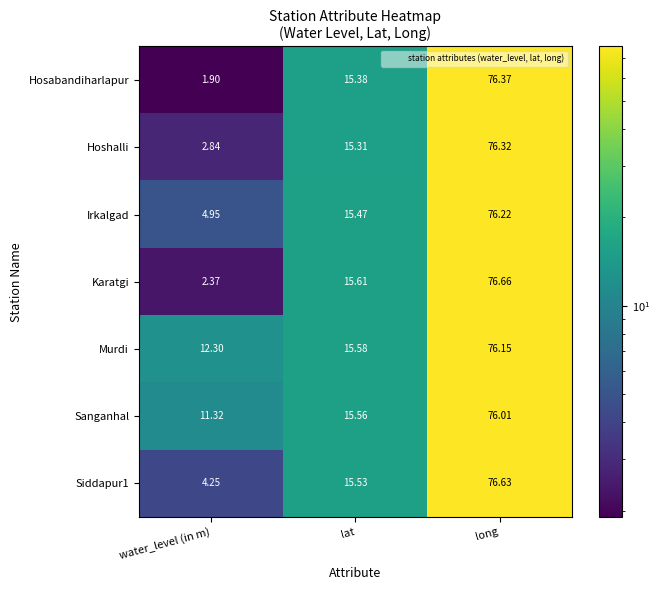

Where is Siddapur1 nearest to the value 40?

lat